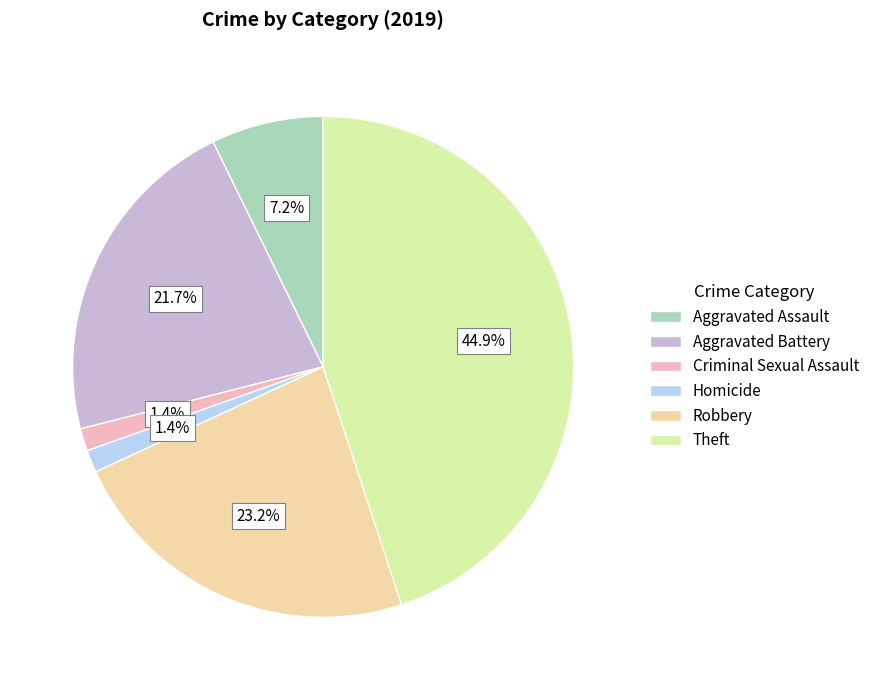

Does Homicide account for over 50% of the chart?

No